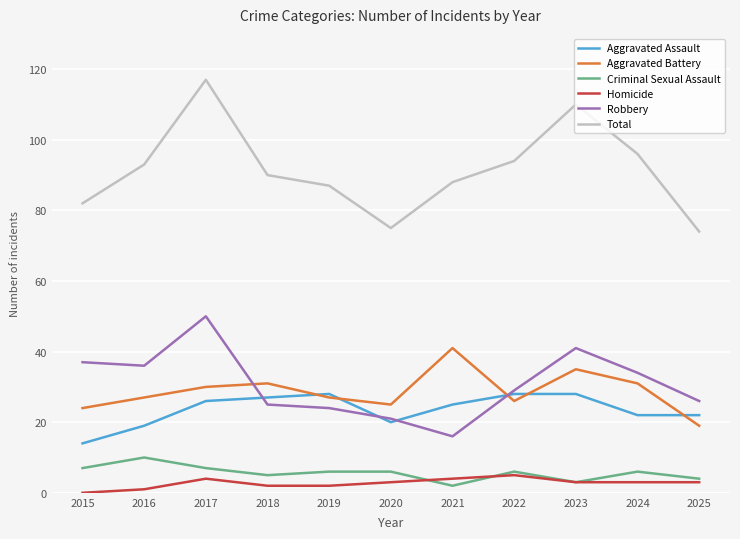

Where is the first local maximum for Total?

2017